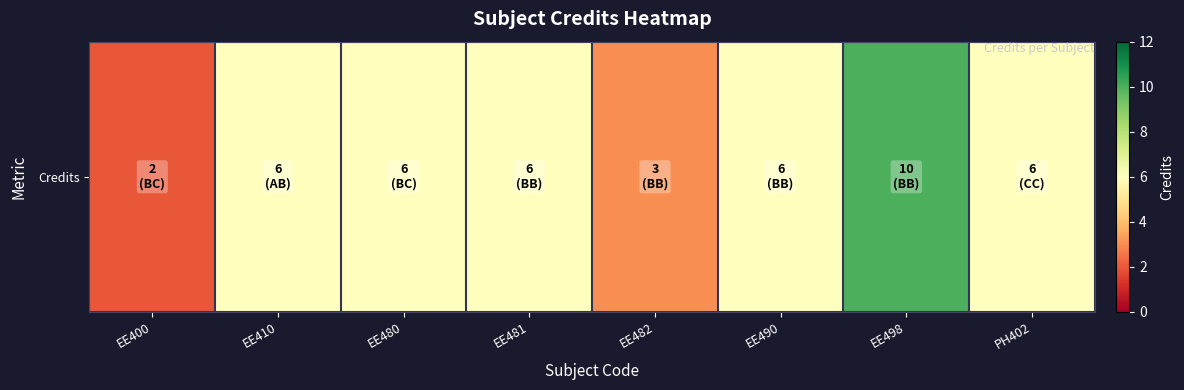

Count the values in the range 6 to 7.

5